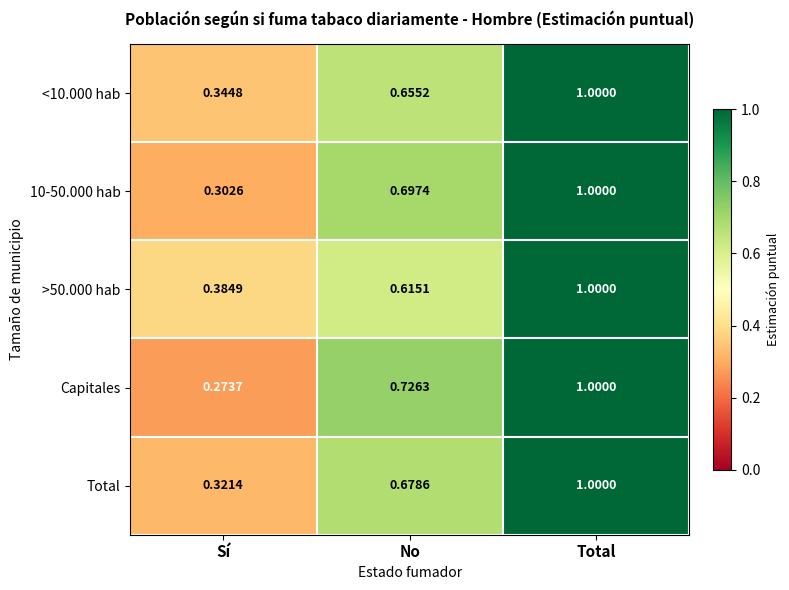

At which label does Capitales reach its minimum?

Sí